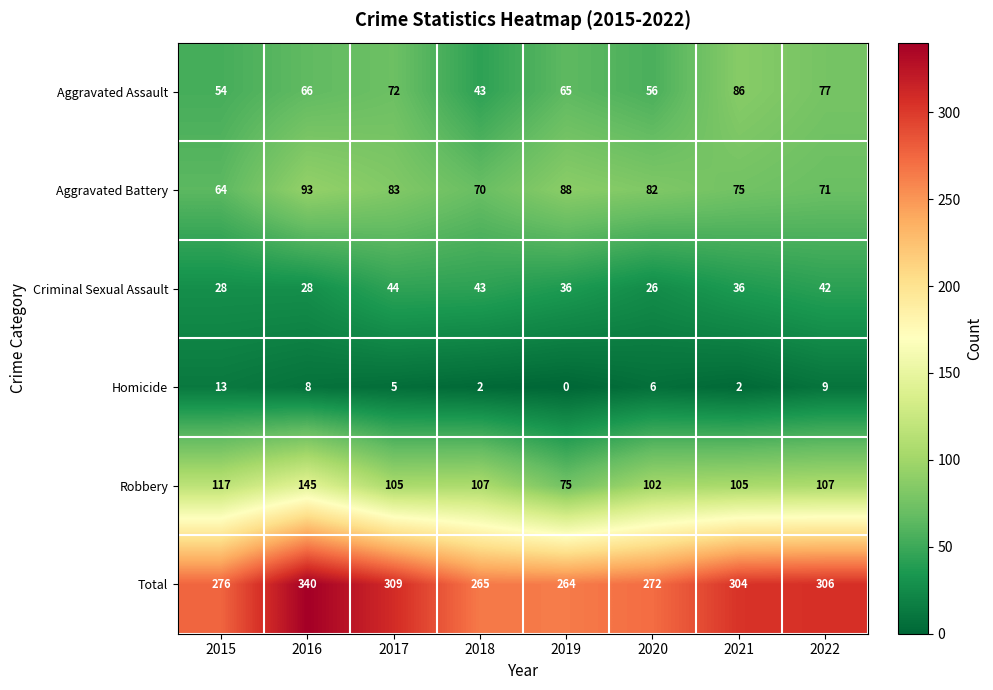

Rank the series at 2022 from lowest to highest value.

Homicide, Criminal Sexual Assault, Aggravated Battery, Aggravated Assault, Robbery, Total